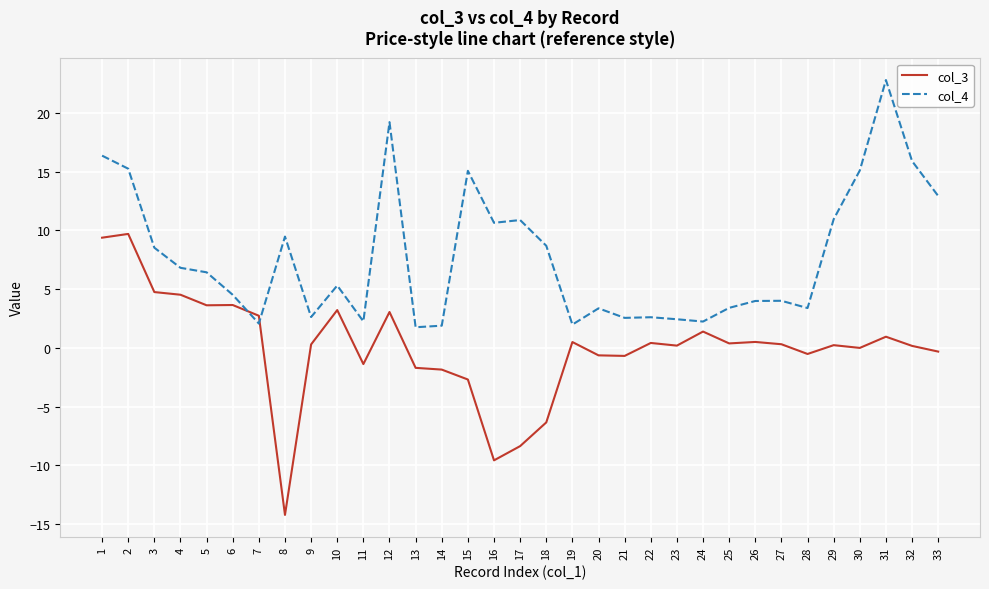

Where is the first local maximum for col_4?

8